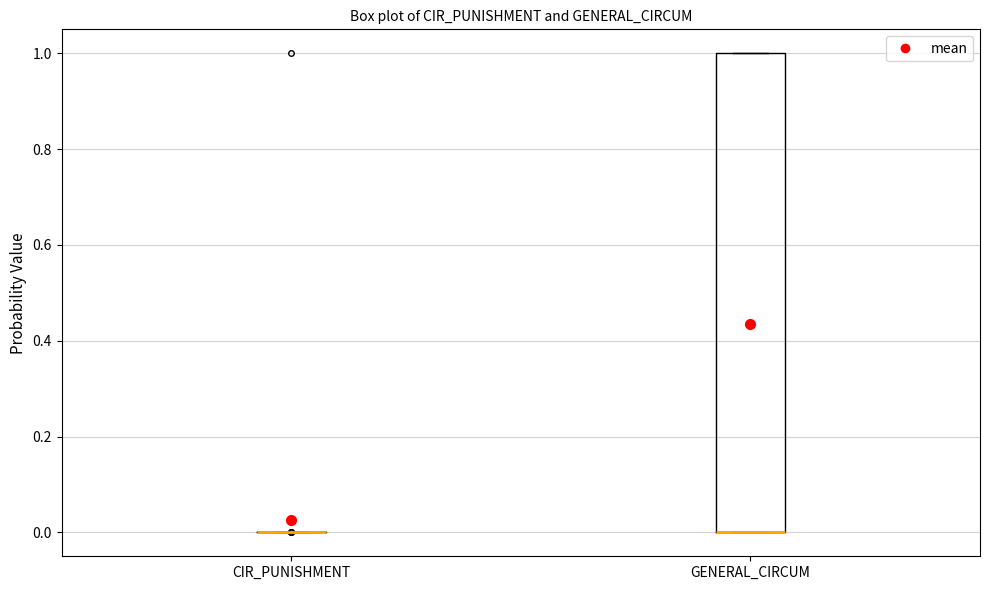

Reading left to right, read every box against the y-axis: the position of its median line, the range the box covers, and the ends of its whiskers. The values are not printed on the chart, so give them approximately, as read against the axis.

CIR_PUNISHMENT: box collapsed to a line at 0, whiskers 0 to 0
GENERAL_CIRCUM: median 0 (drawn on the box's lower edge), box 0 to 1, whiskers 0 to 1